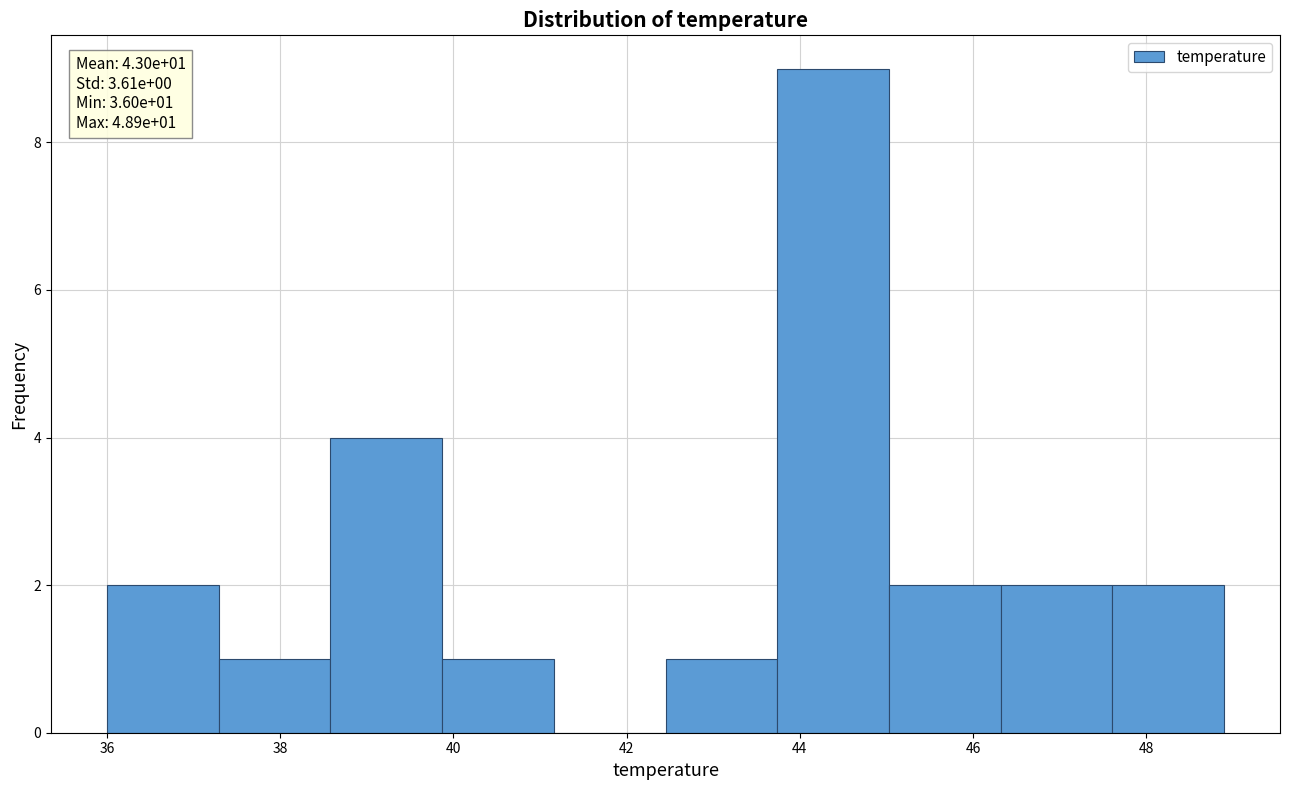

Which range on the x-axis has the tallest bar?

43.8 to 45.0